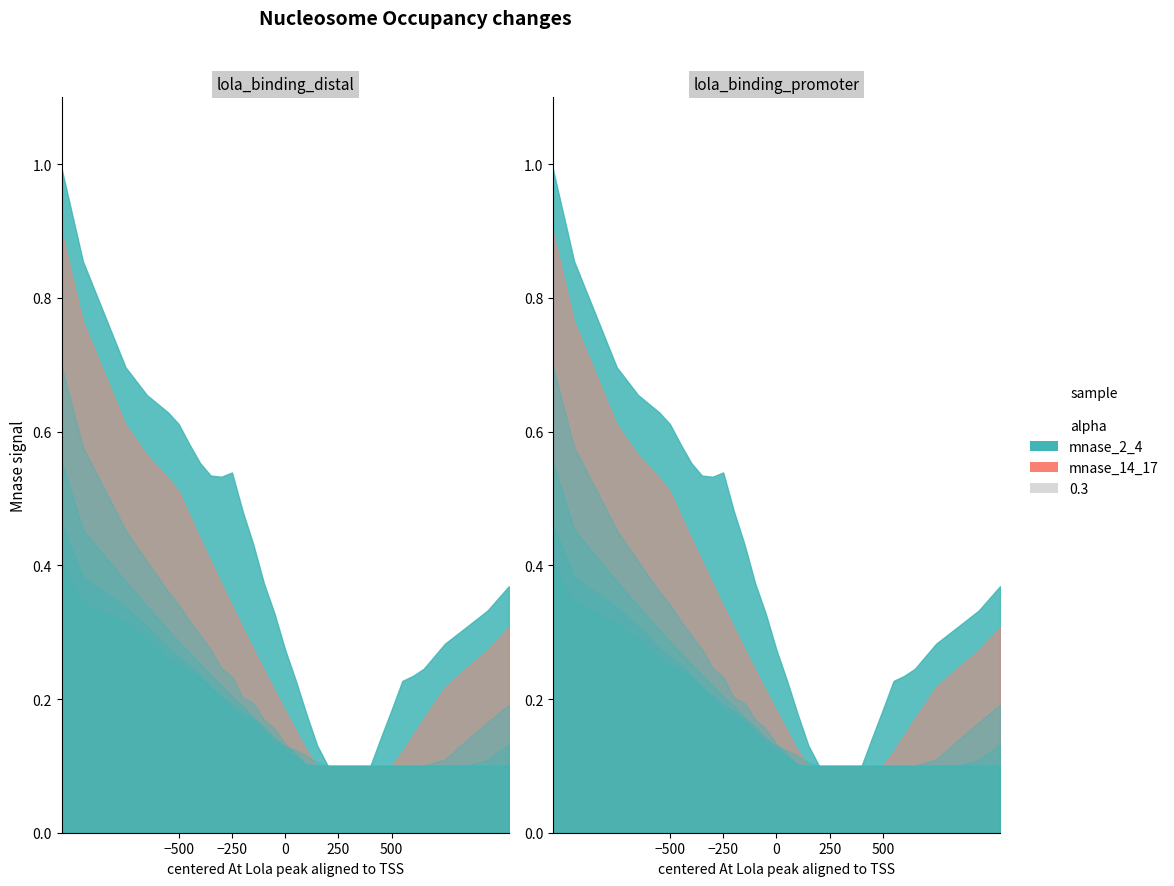

True or false: 104 and 14 intersect in this chart.

False